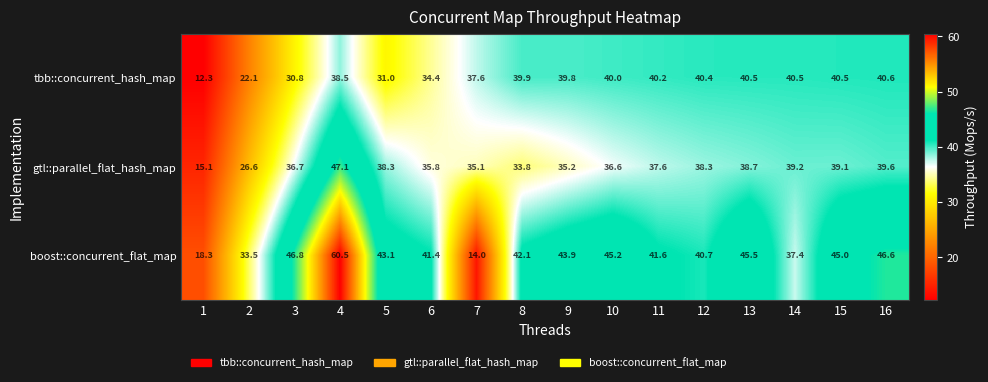

What is the average value of the gtl::parallel_flat_hash_map series?

35.8